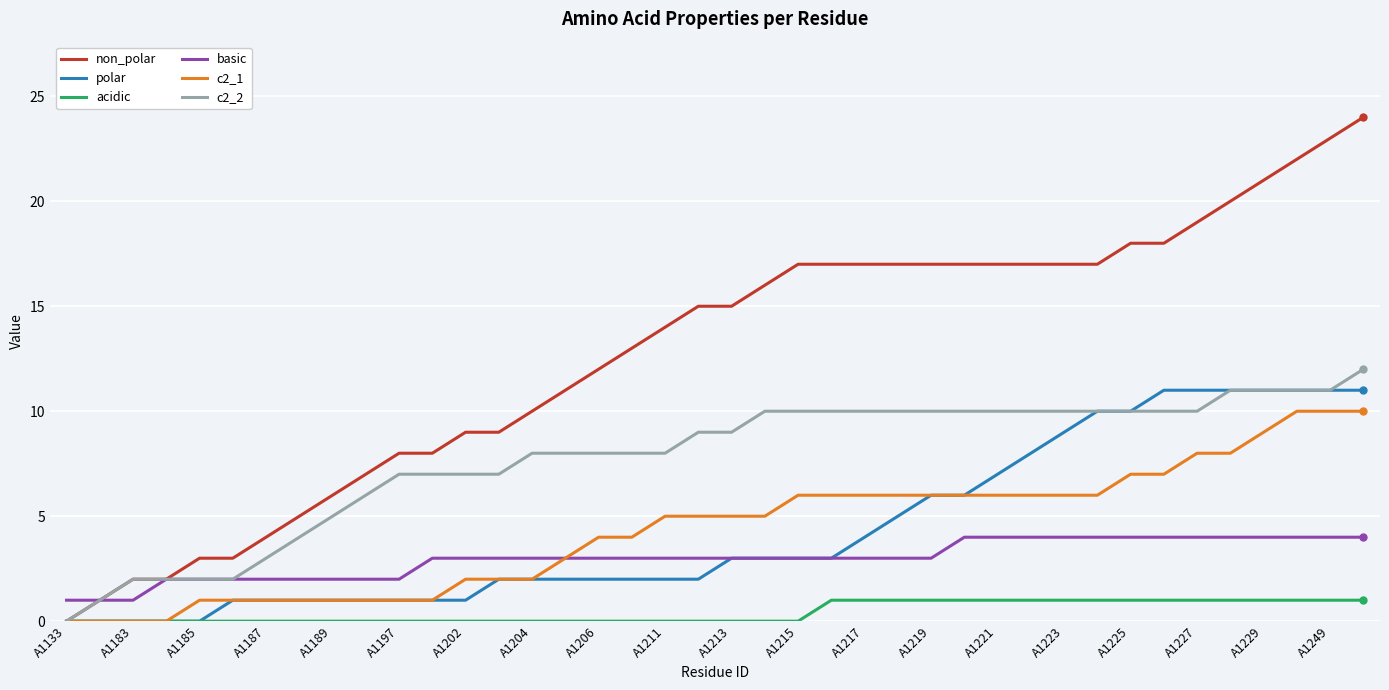

Which series has the largest range (max minus min)?

non_polar